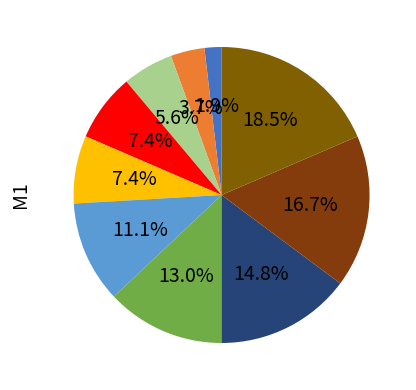

Count the number of slices in the pie.

10